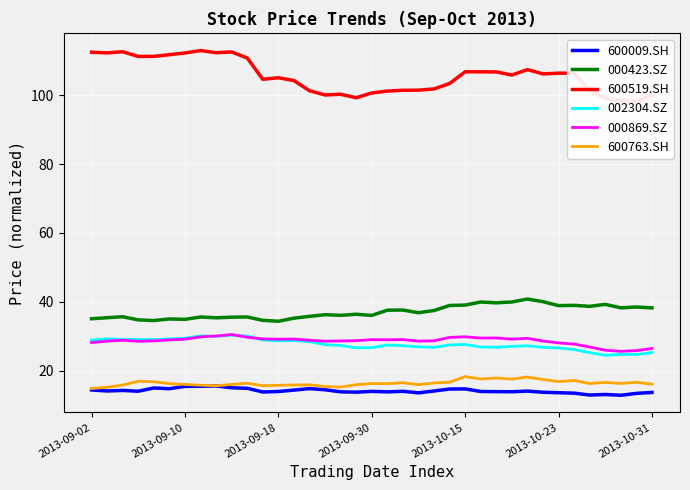

What is the difference between the highest and lowest values at 11?

90.8